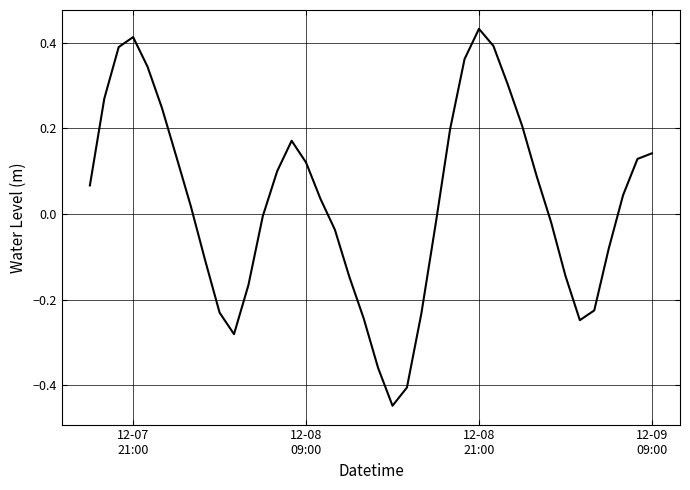

What is the difference between the maximum and minimum values?

0.9